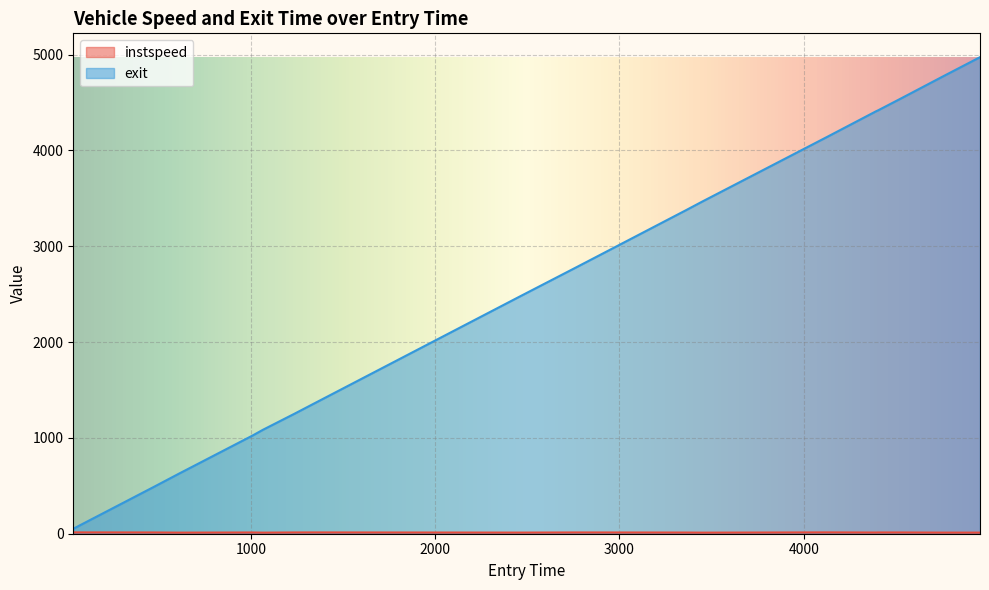

What is the maximum value shown in the chart?

4972.8